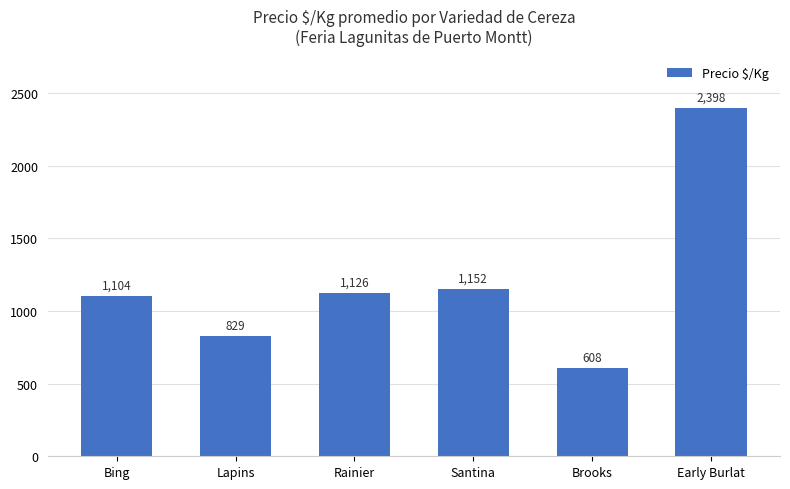

The chart shows a value of 697 at Rainier. True or false?

False